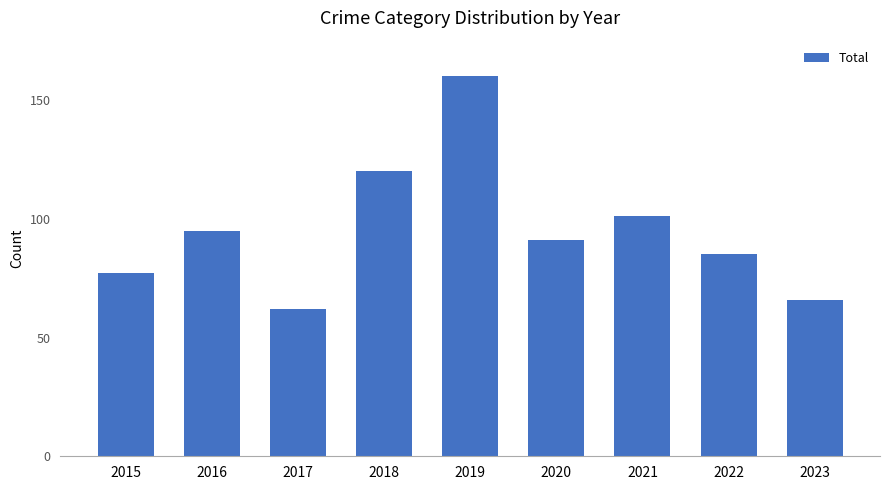

What is the greatest value displayed?

160